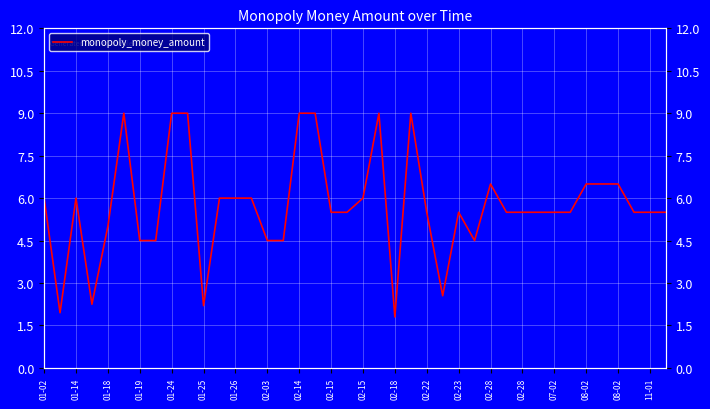

How many lines are shown in the chart?

1